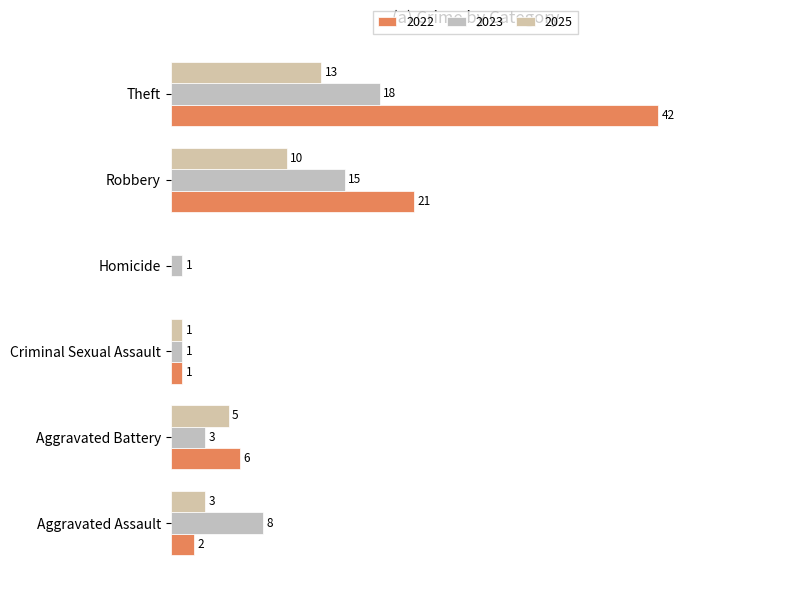

The 2025 series shows 5 at Aggravated Battery. True or false?

True